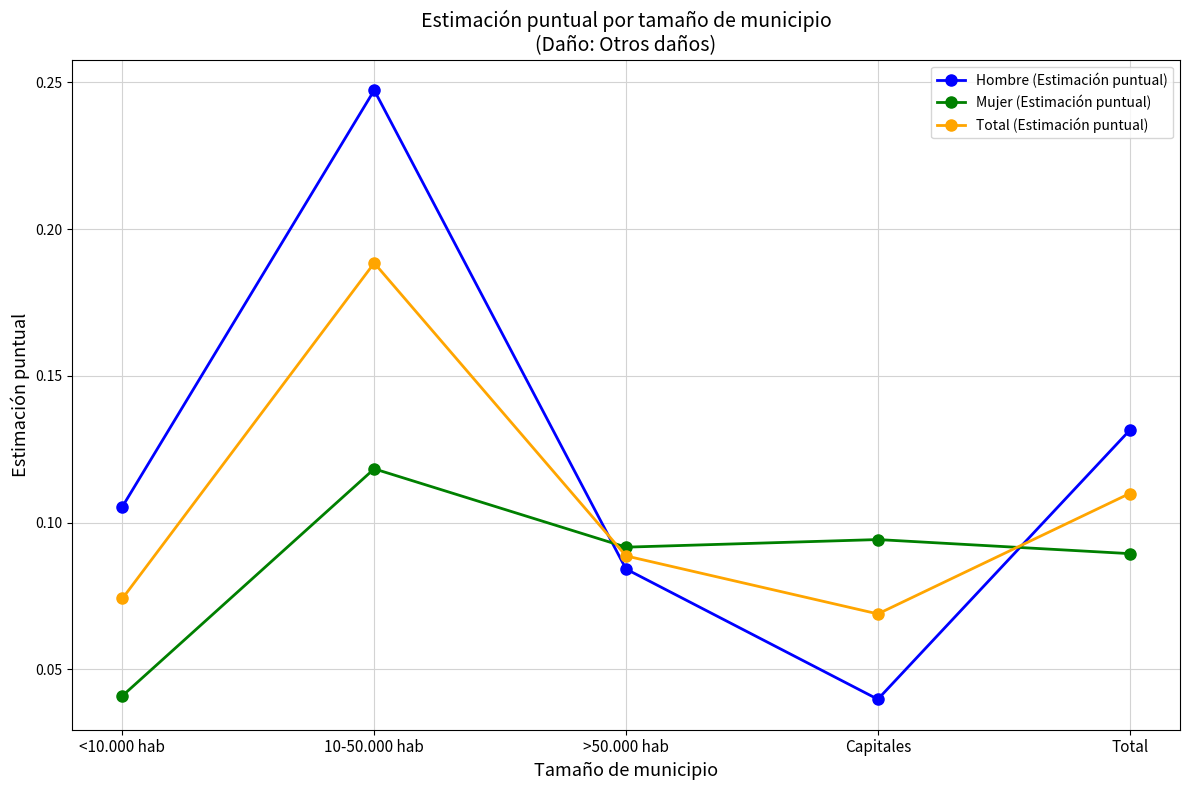

At which category is the sum across all series the highest?

10-50.000 hab